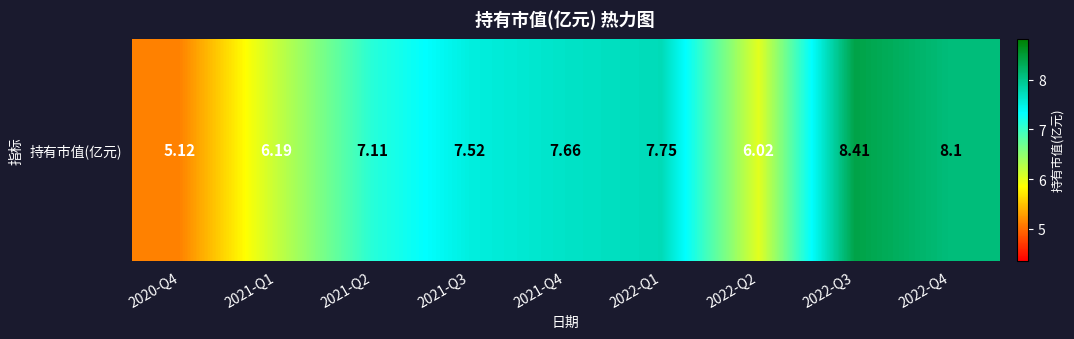

What is the difference between the values at 2022-Q3 and 2021-Q4?

0.8